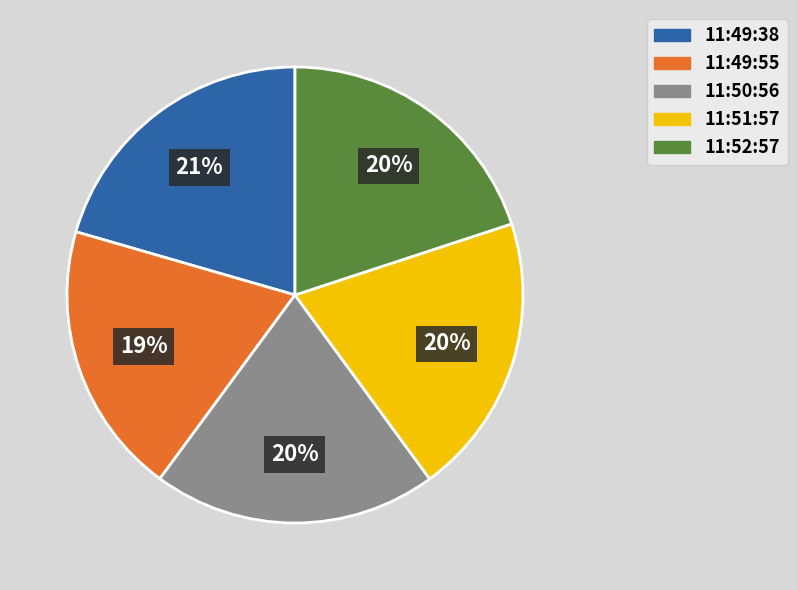

How many segments does this pie chart have?

5